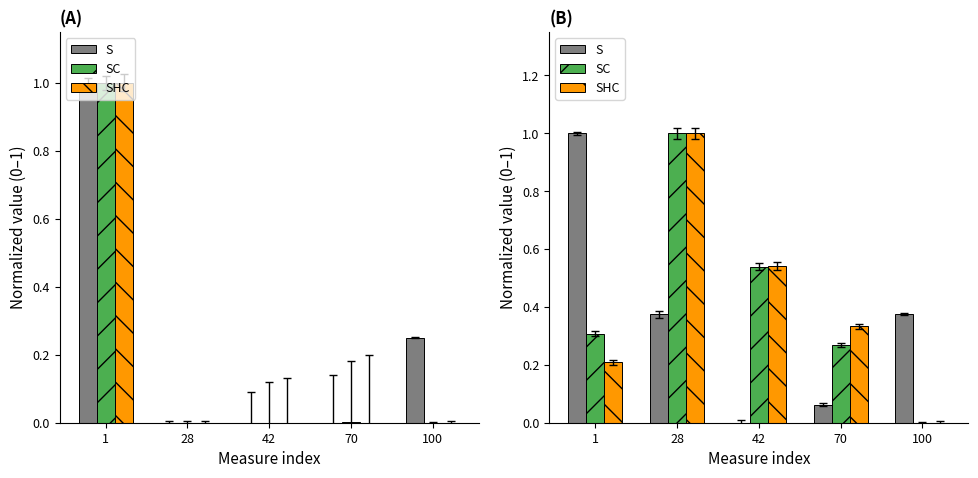

Which series changed the most between 28 and 42?

SC